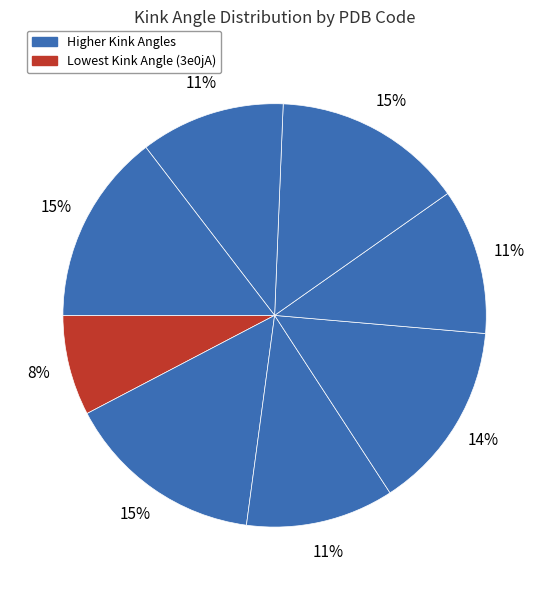

Does any single category account for the majority?

No